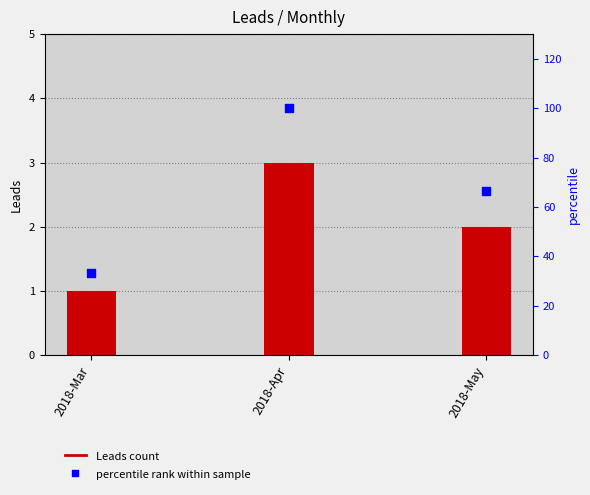

Which series reaches the minimum Y coordinate?

Leads count